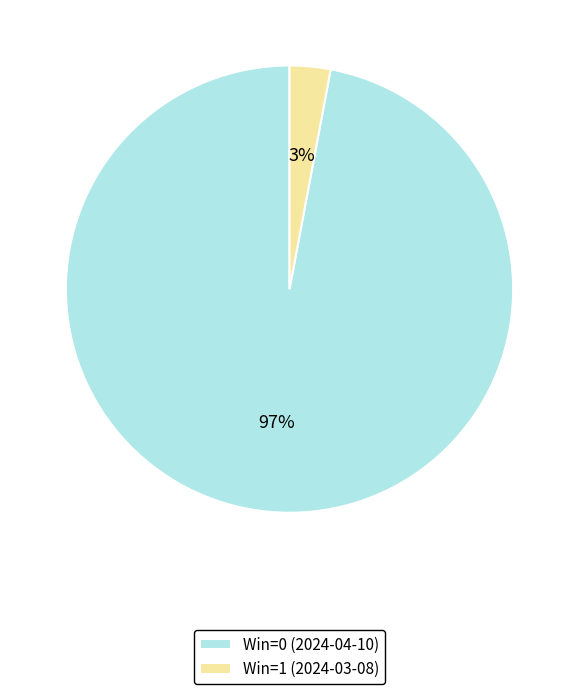

What percentage is the Win=1 (2024-03-08) slice, to the nearest percent?

3%